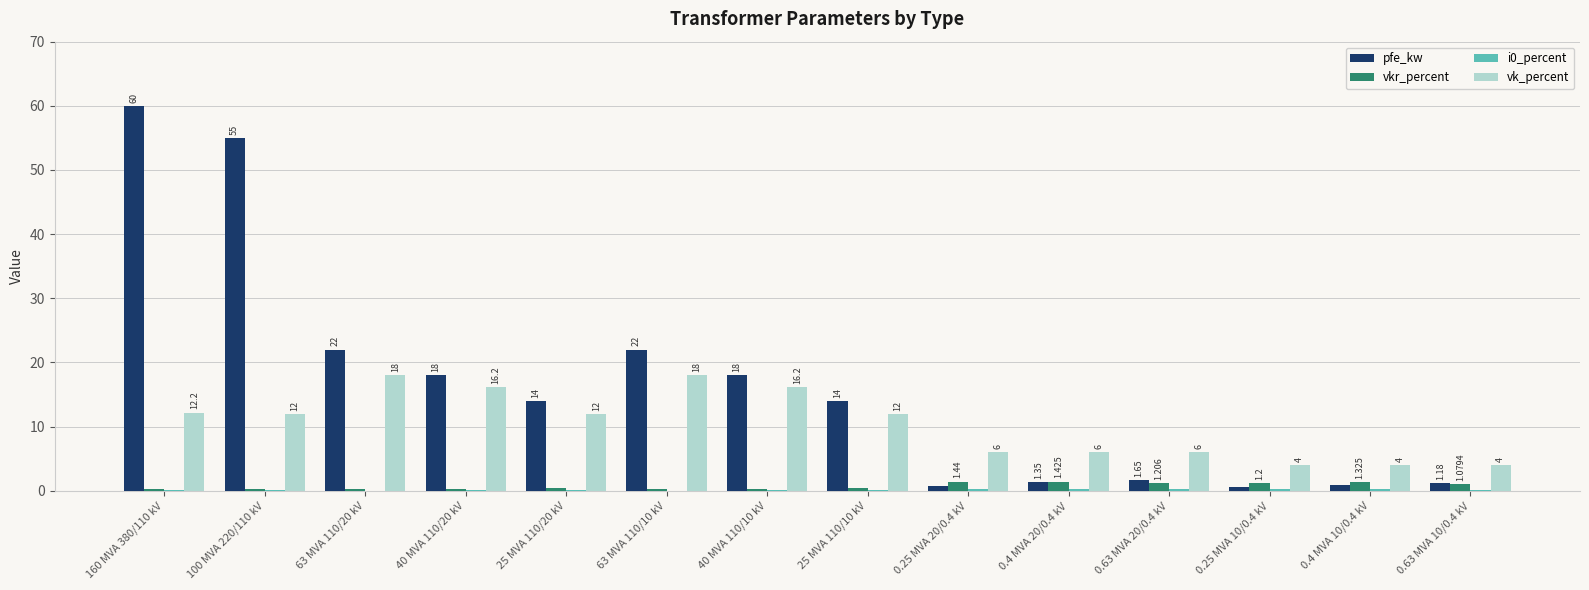

How many data points does each series have?

14